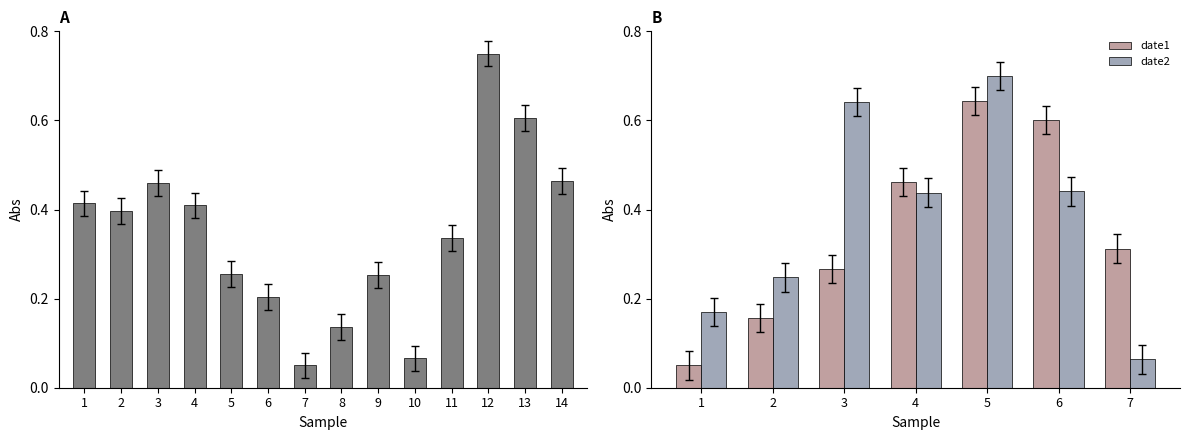

The date2 series shows 0.2 at 3. True or false?

False